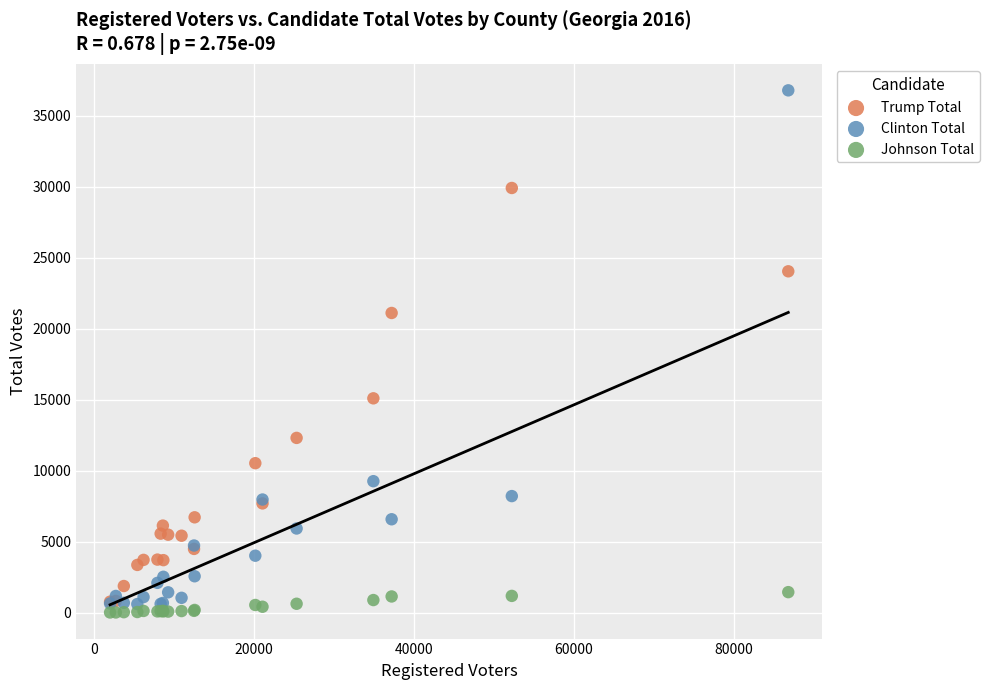

In the Clinton Total series, what Y value is closest to 18697?

9261